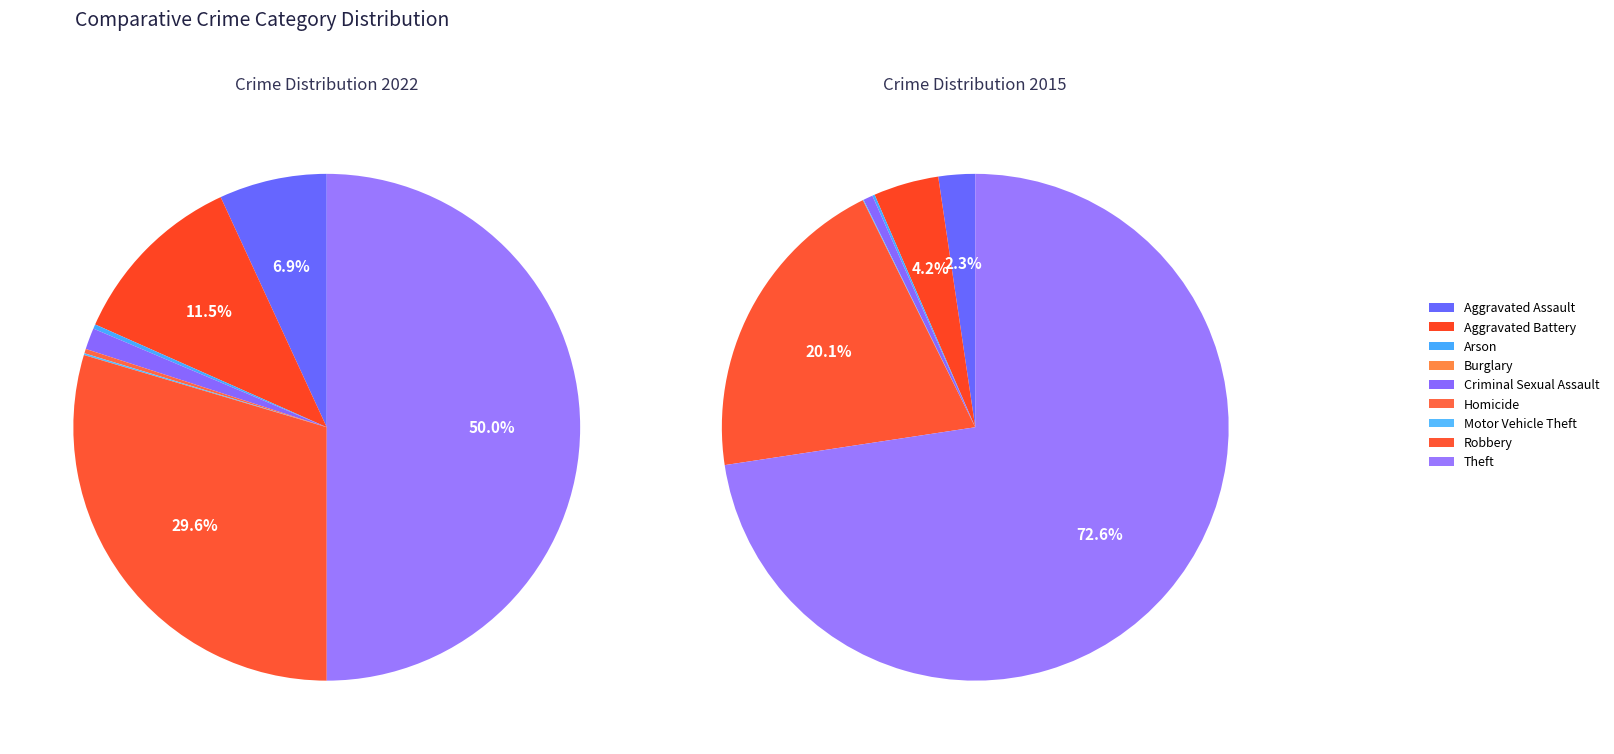

What is the ratio of the value at Theft to the value at Robbery?

1.7